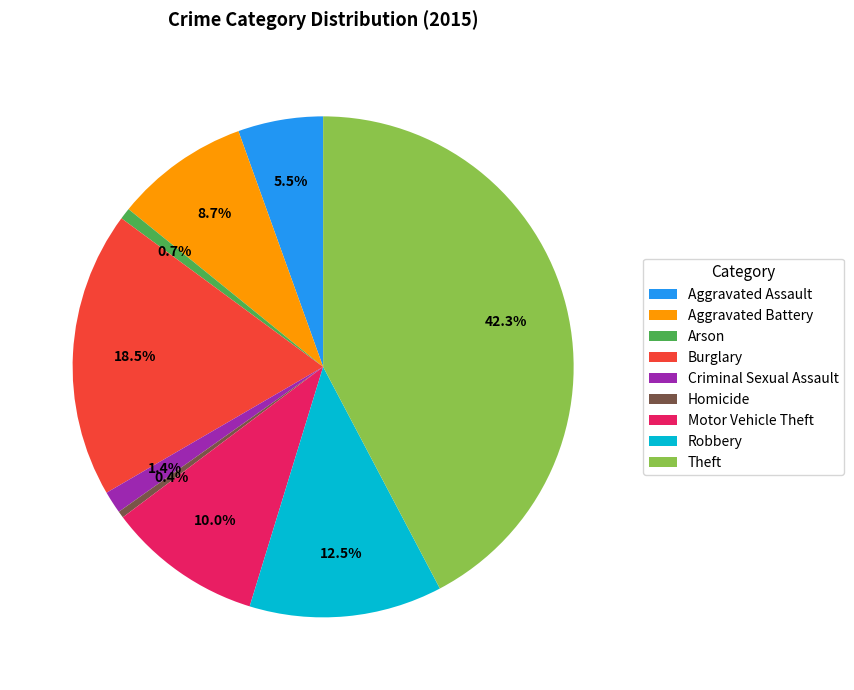

To the nearest percent, what portion does Aggravated Battery represent?

9%